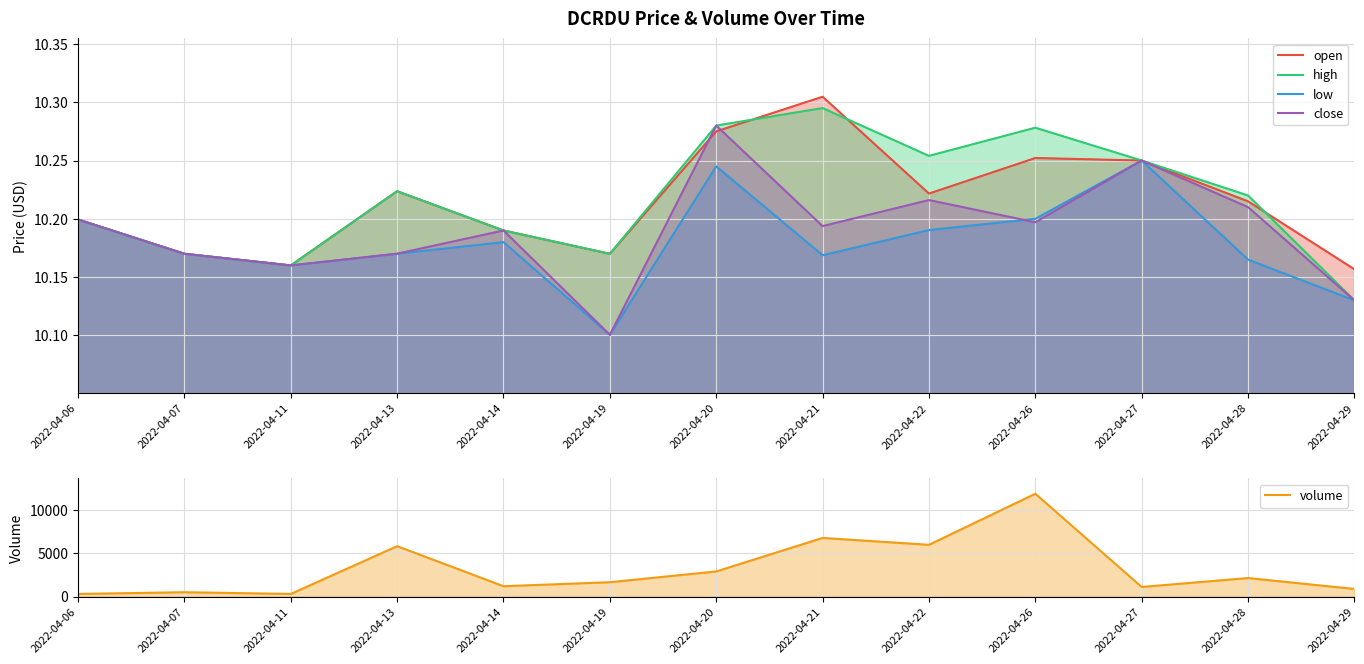

How many series are shown in this chart?

5